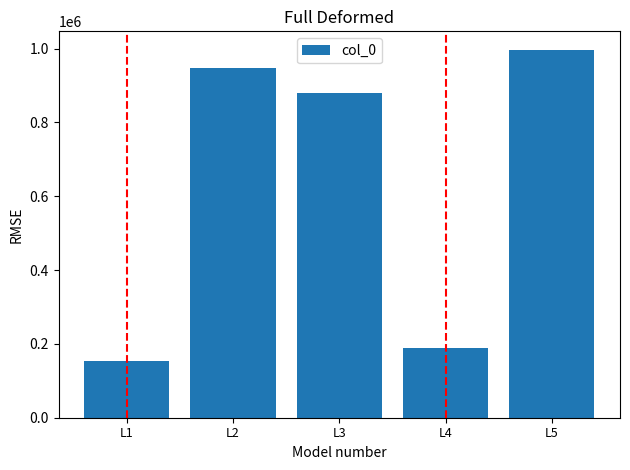

What is the sum of the values at L3 and L2?

1828549